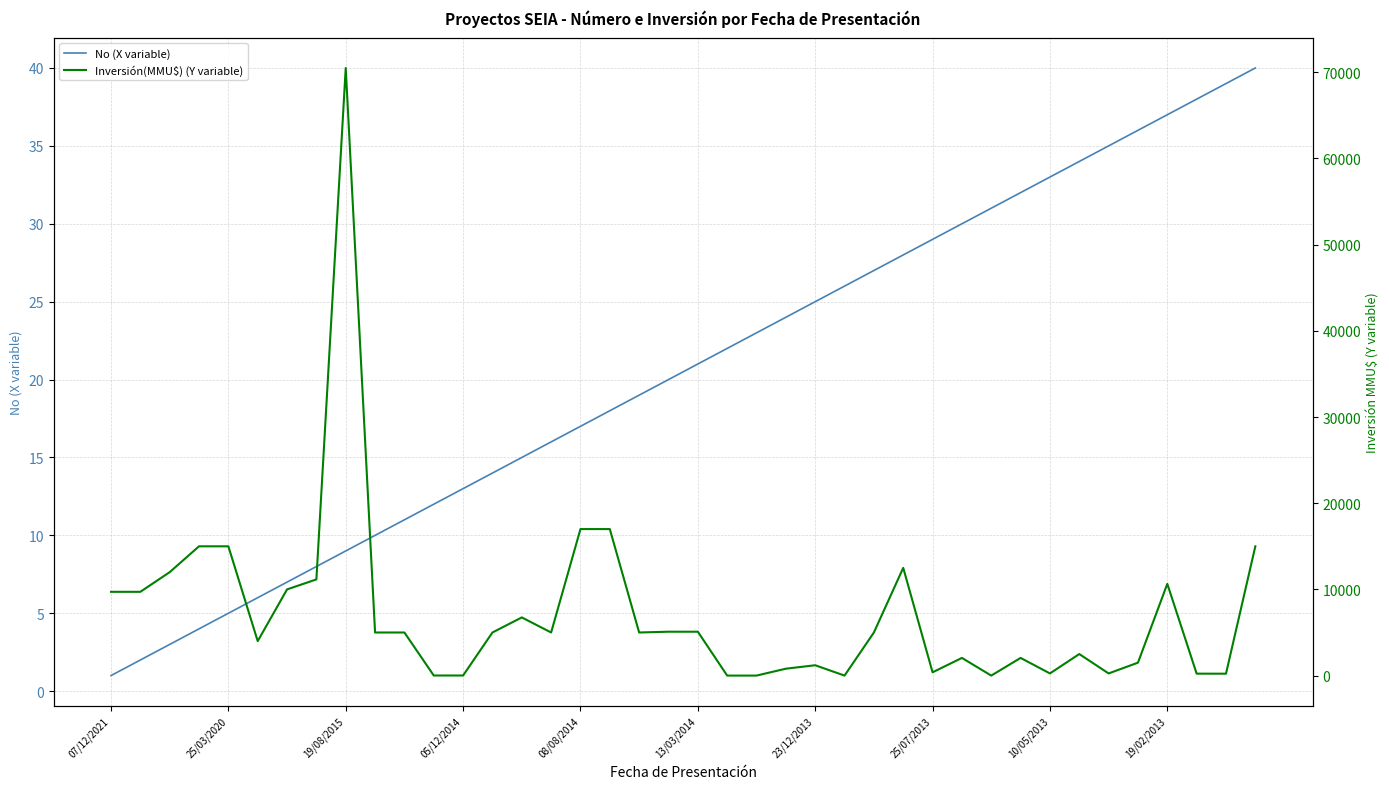

What is the maximum value for No (X variable)?

40